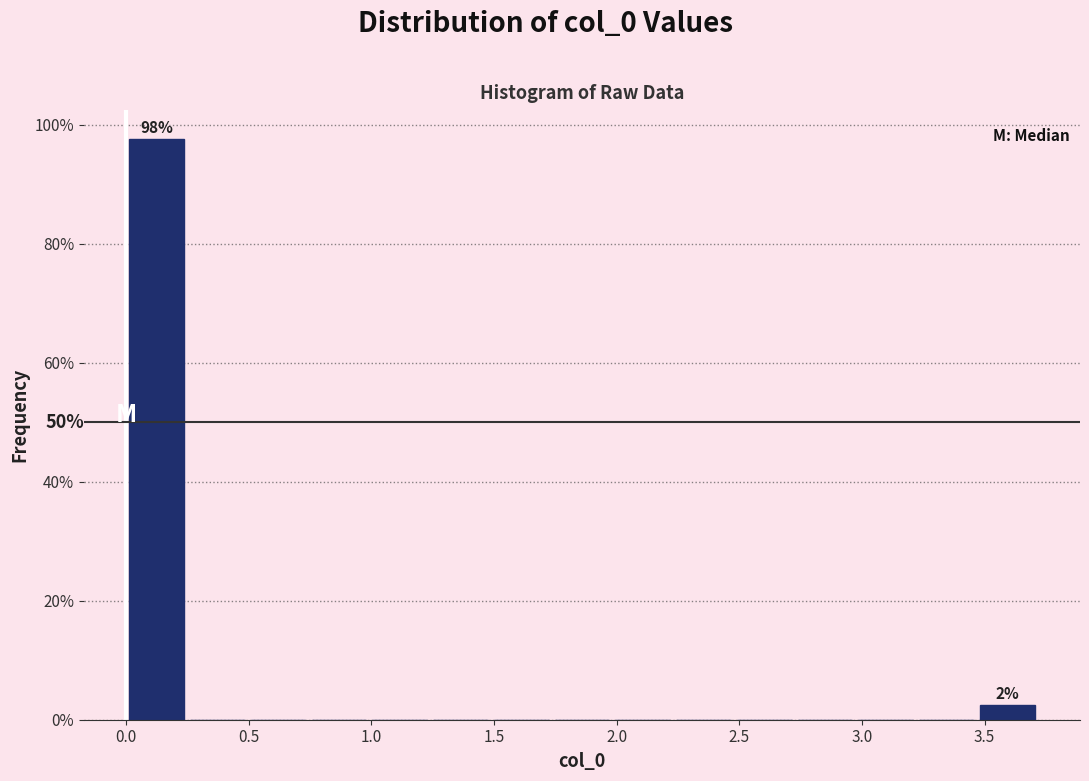

Over which range of the x-axis is the bar tallest?

0.00 to 0.25